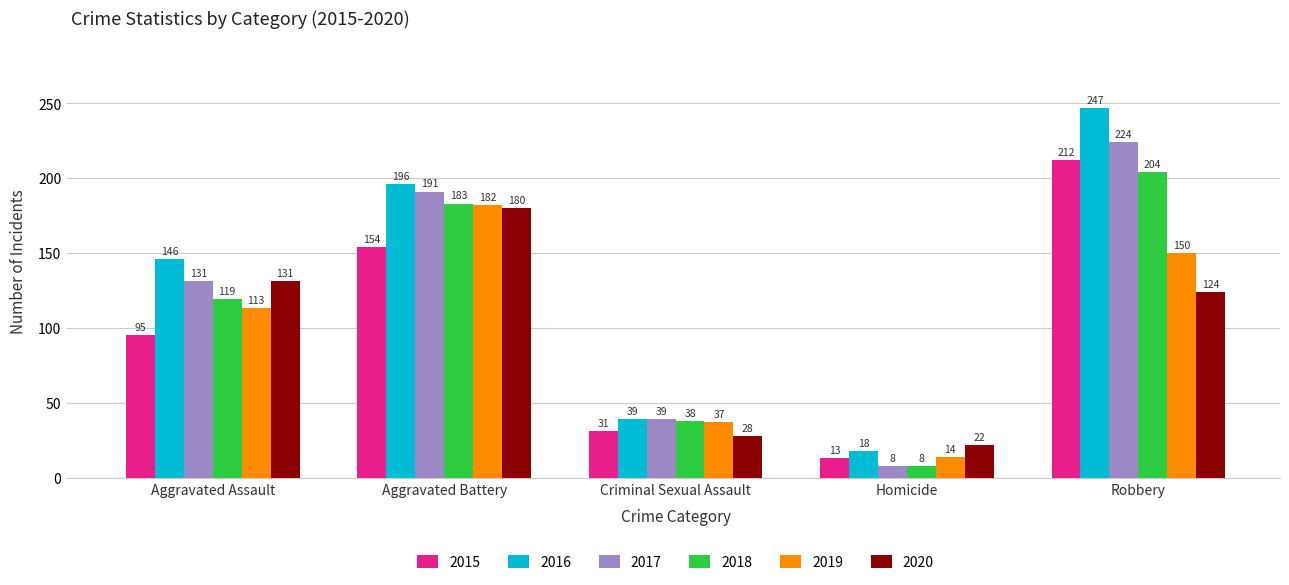

How many bars are there in each group?

6